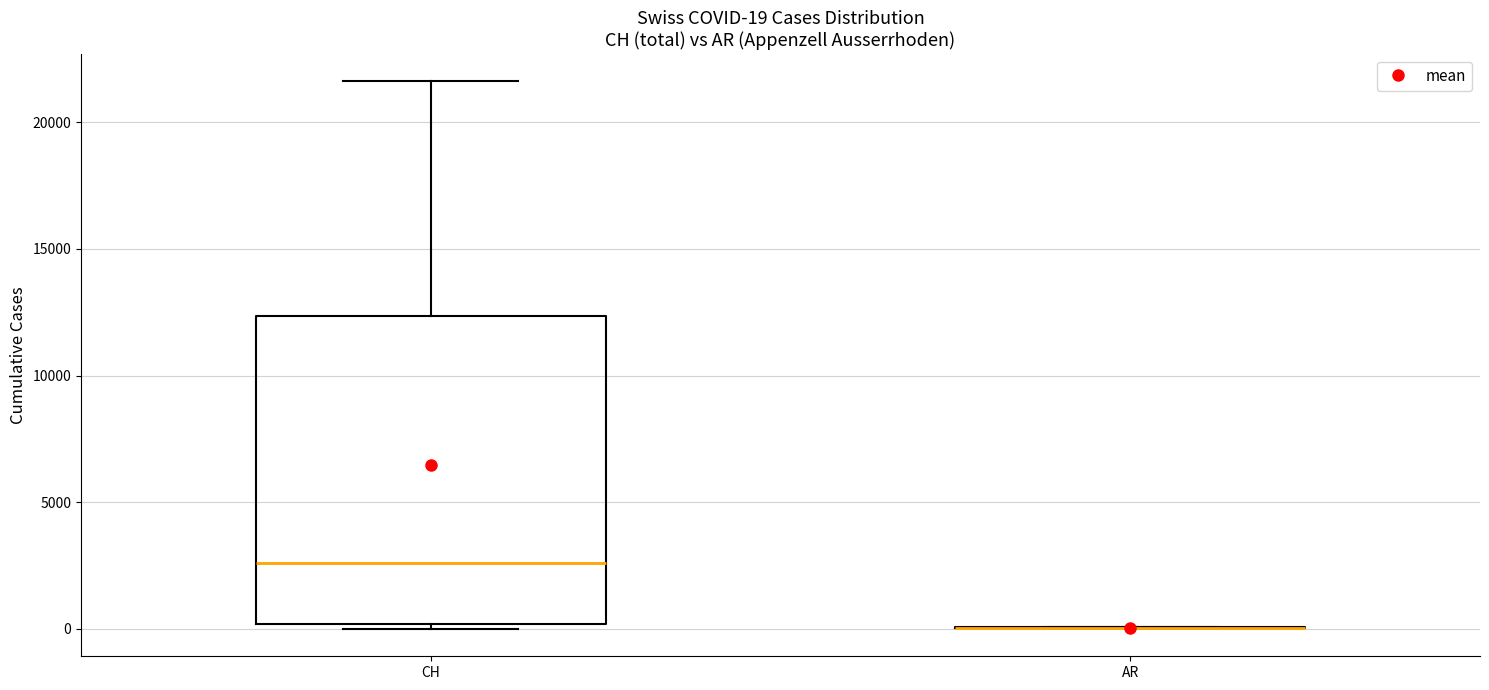

Which box is the tallest, from its lower edge to its upper edge?

CH